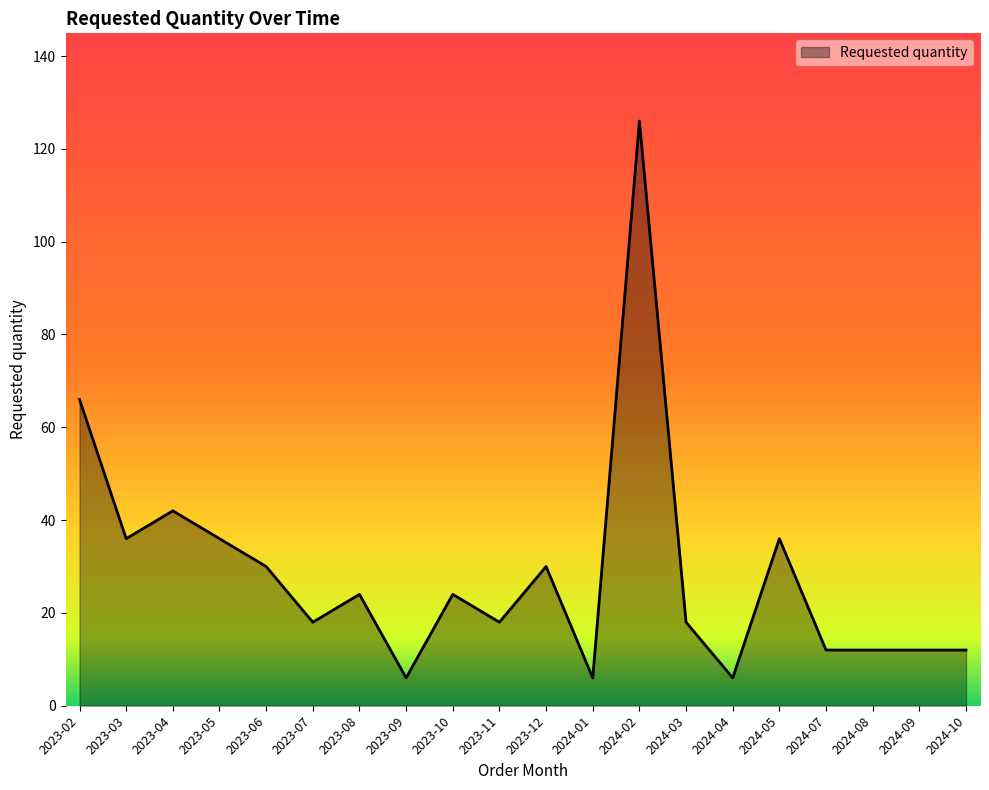

Between 2023-03 and 2024-08, which is larger?

2023-03